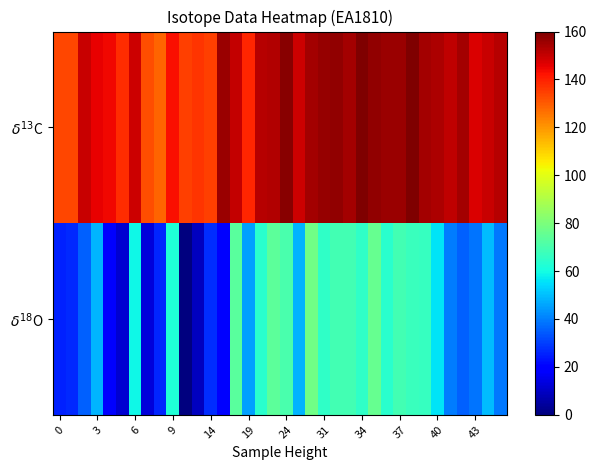

How many distinct data groups are displayed?

2